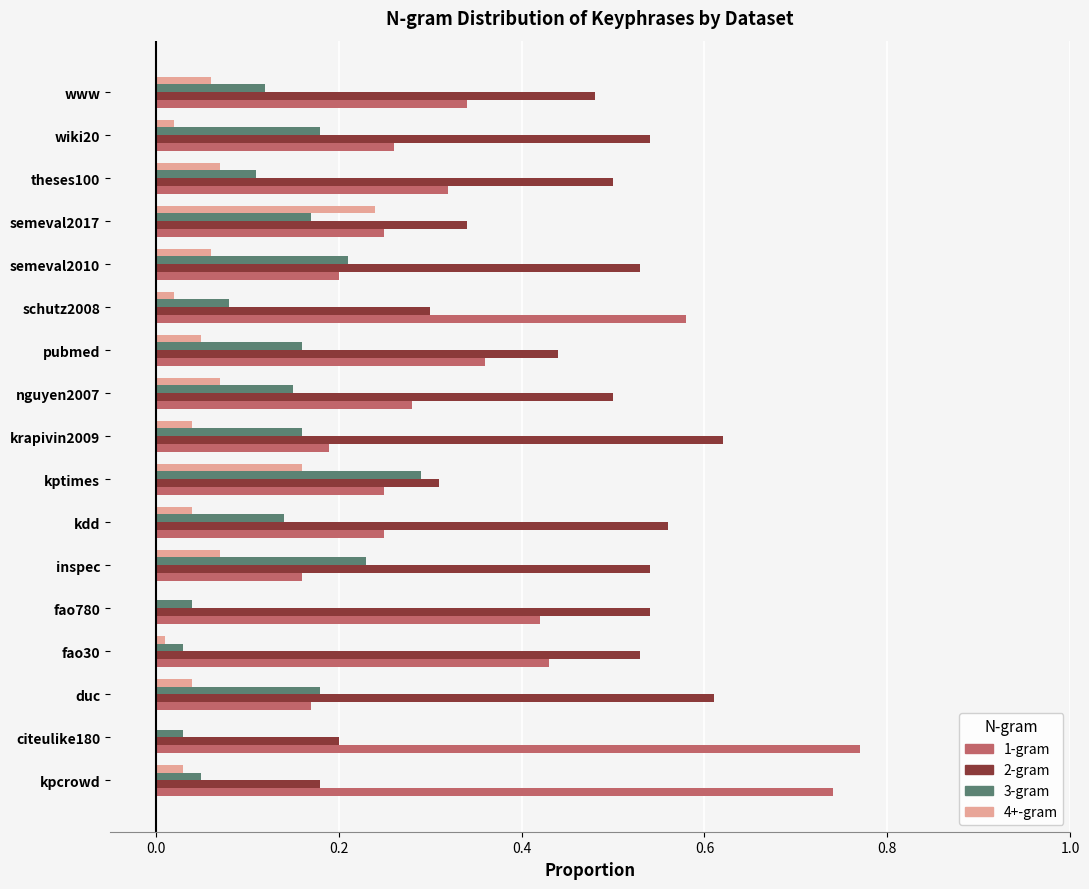

The value of 4+-gram at wiki20 is 0.0. True or false?

True